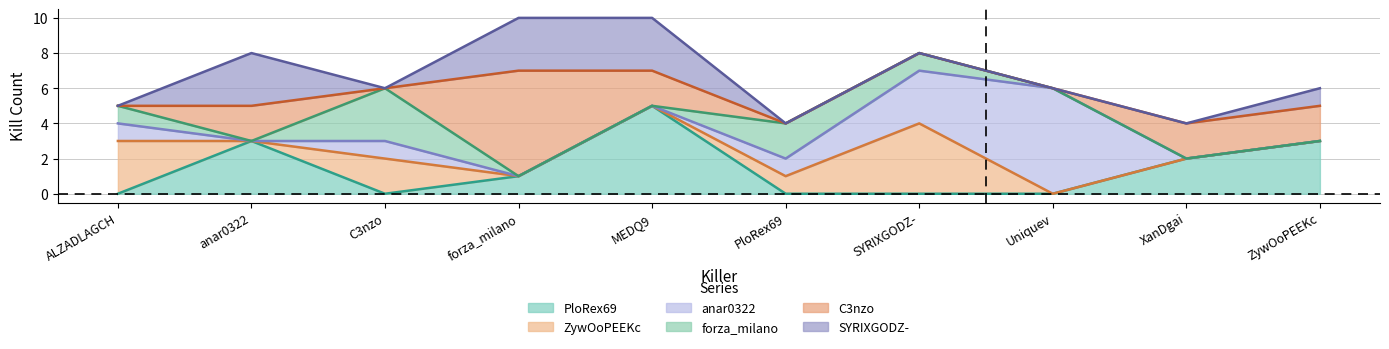

Does the chart display data point markers on the line(s)?

No